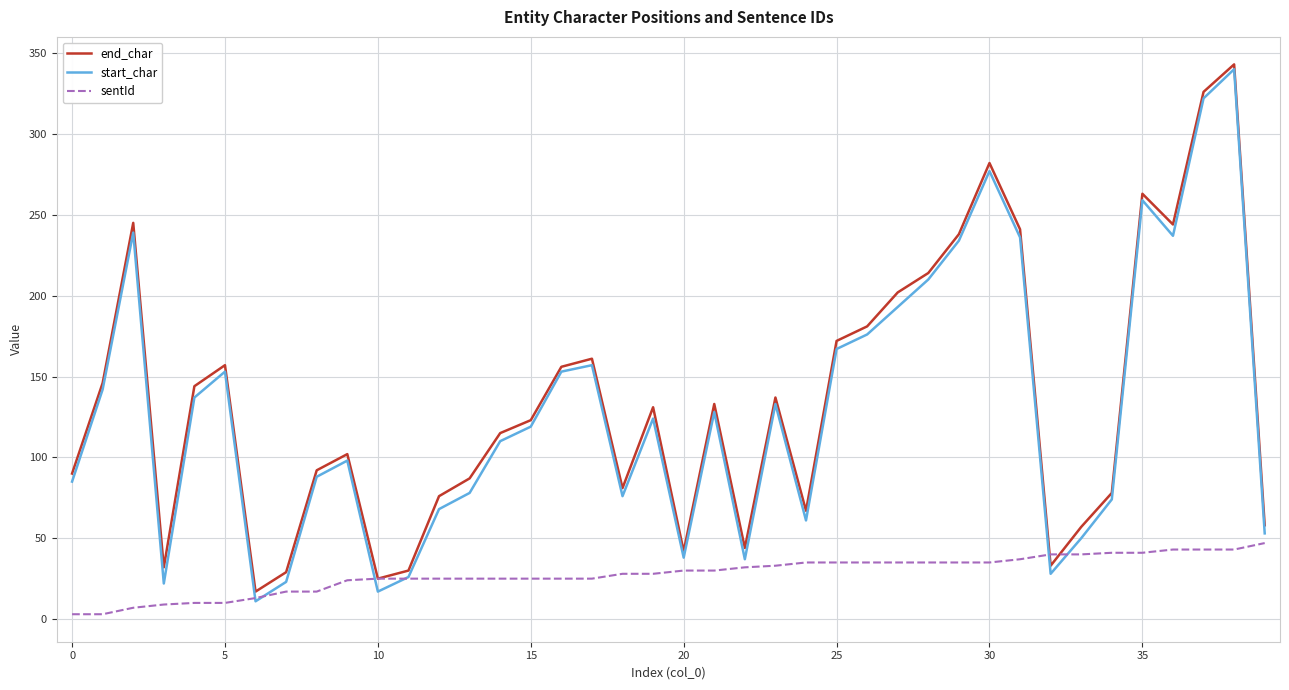

What is the lowest value of the end_char series?

17